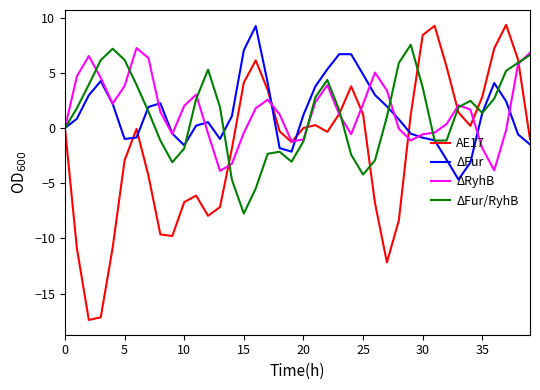

What is the lowest value of the AE17 series?

-17.4